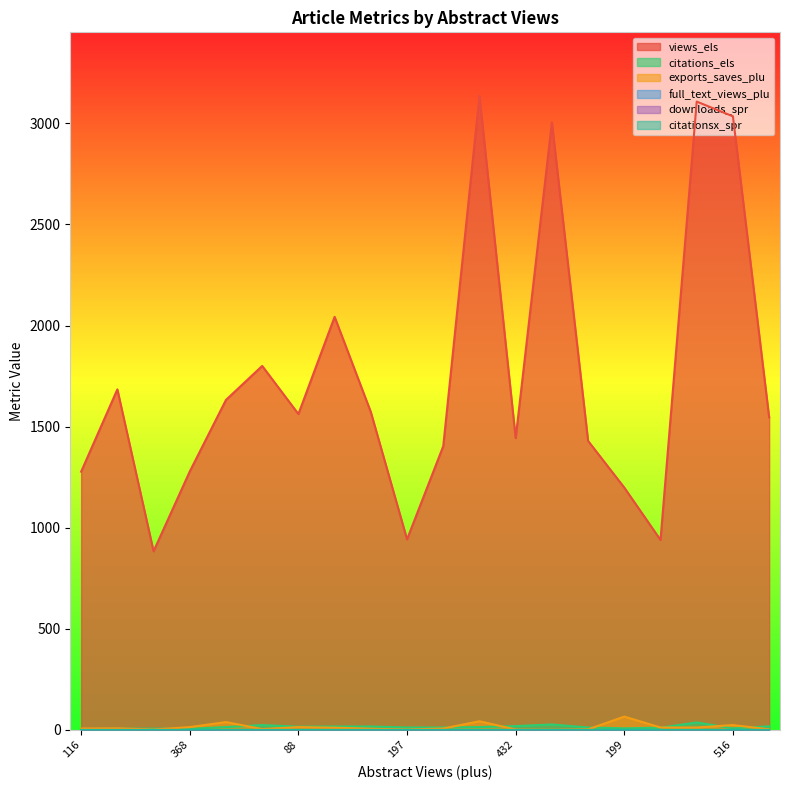

How many interior local valleys does the views_els series have?

5